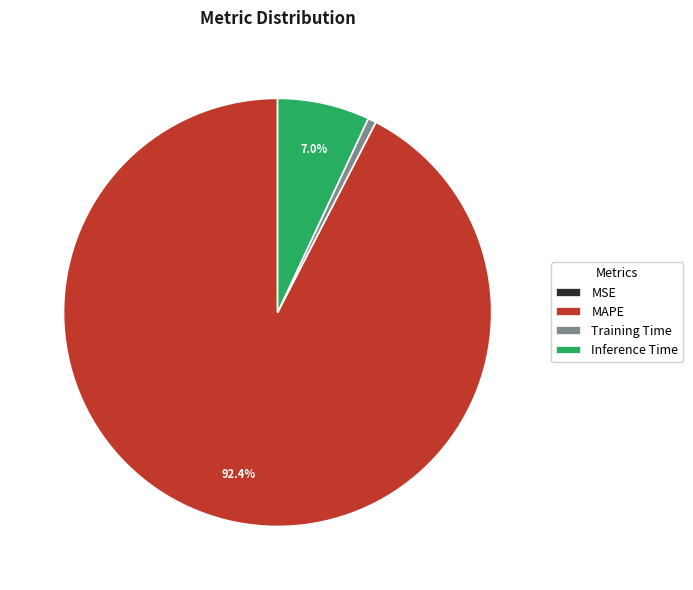

To the nearest percent, what portion does MAPE represent?

92%